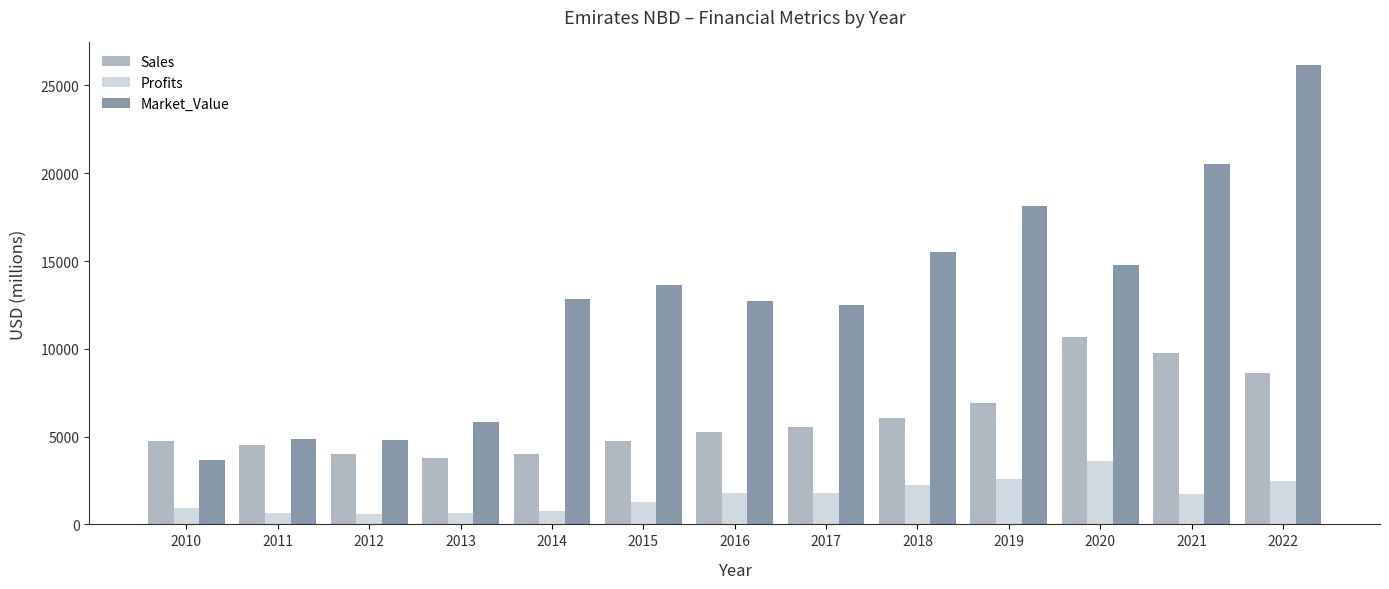

At 2018, list the series in order from largest to smallest.

Market_Value, Sales, Profits